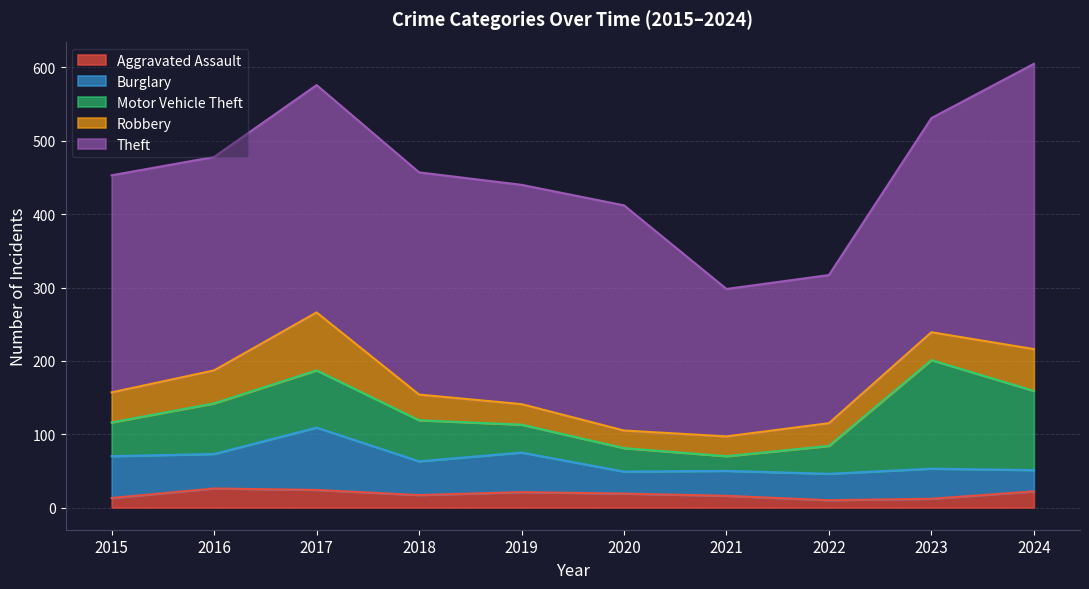

At which label does Aggravated Assault first exceed 19?

2016